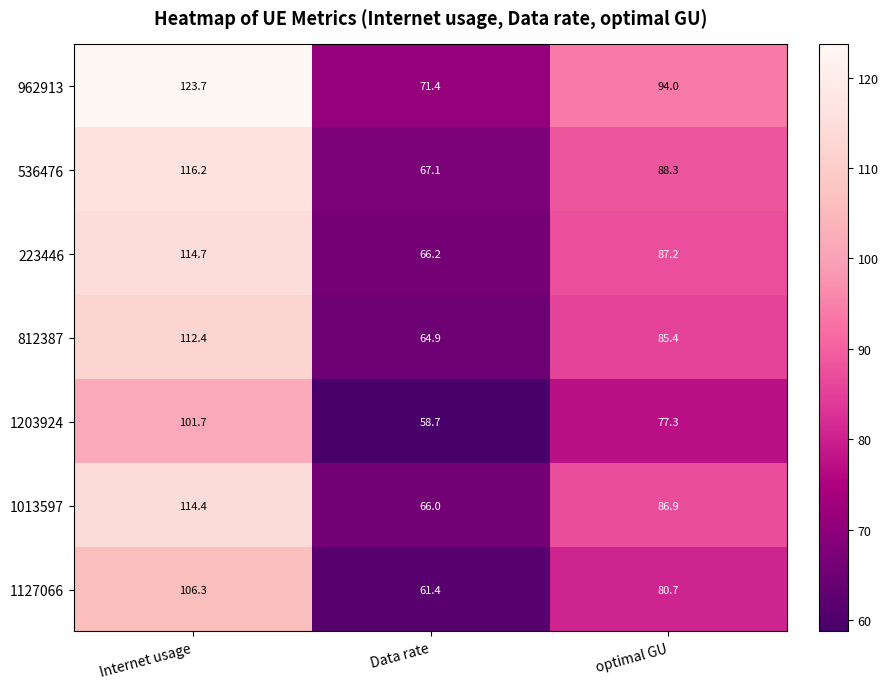

At optimal GU, list the series in order from largest to smallest.

962913, 536476, 223446, 1013597, 812387, 1127066, 1203924